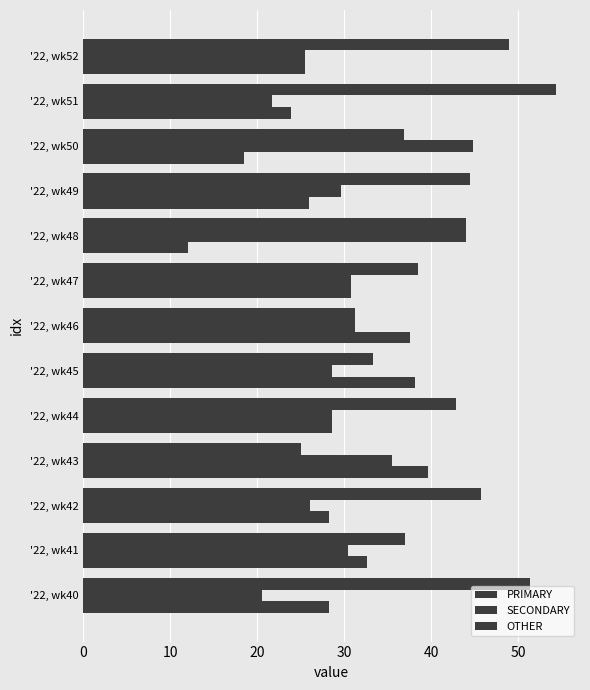

What is the sum of all OTHER values?

369.4